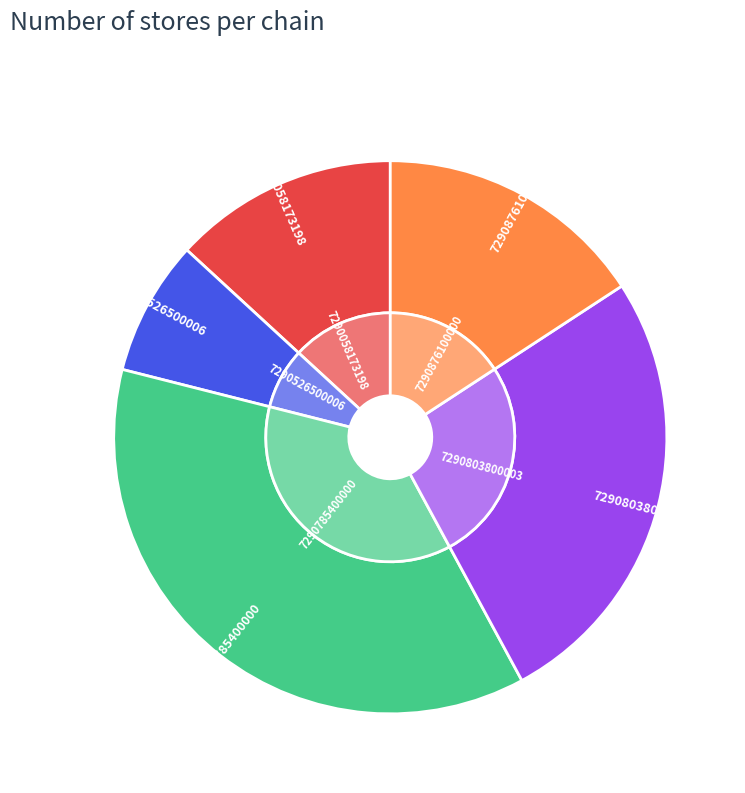

True or false: 7290876100000 accounts for 3% of the total.

False